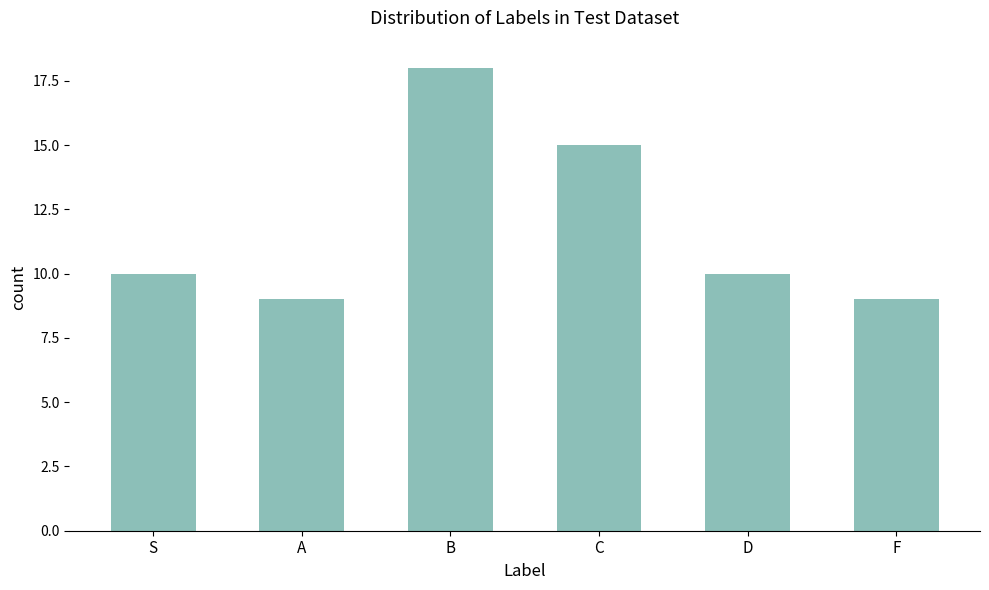

Reading left to right, extract all data points from this chart.

10	9	18	15	10	9